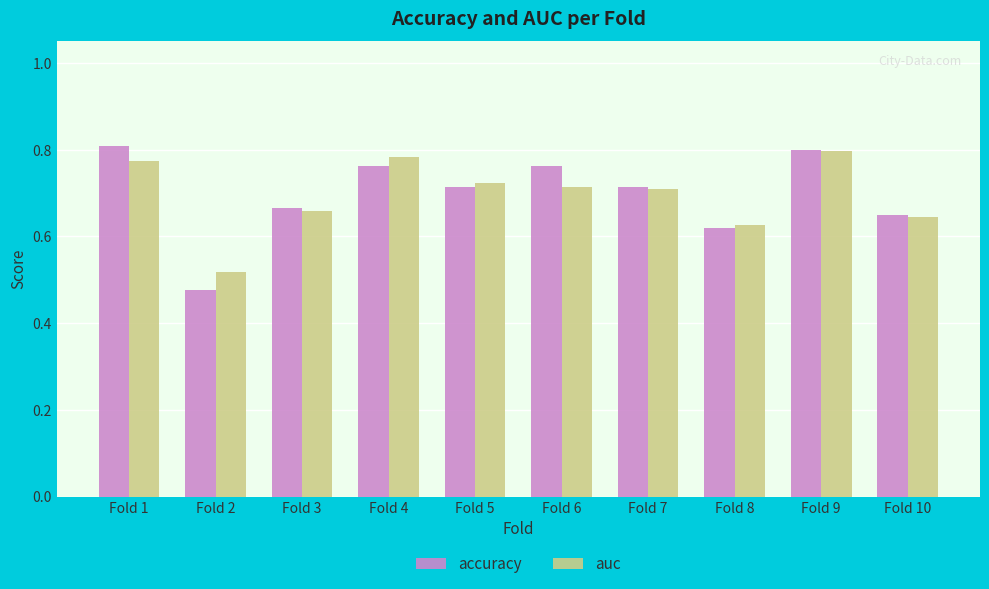

How many data points does each series have?

10